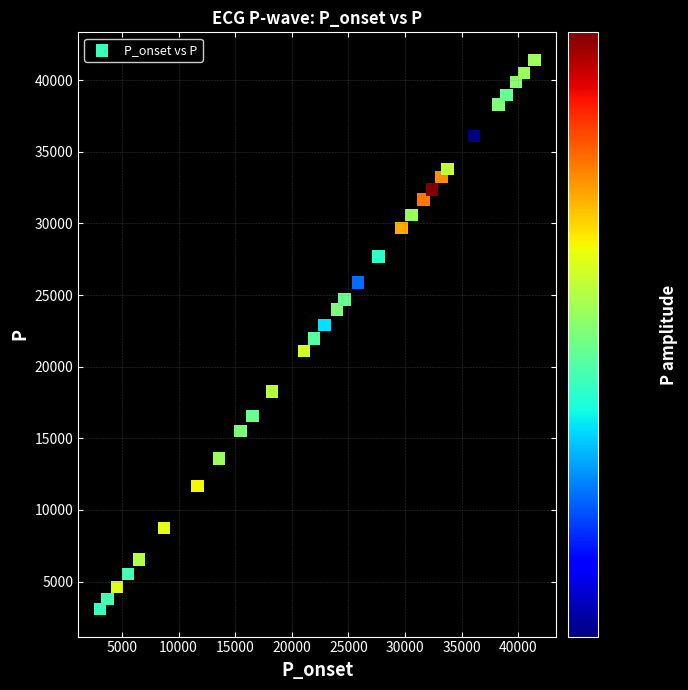

What is the range of Y values (max minus min)?

38352